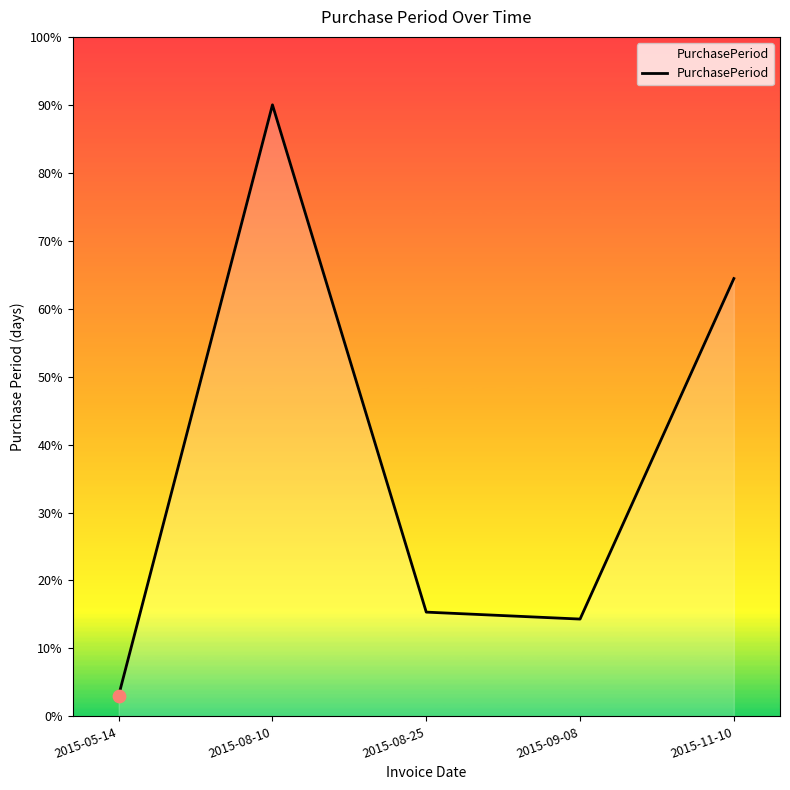

Between 2015-09-08 and 2015-05-14, which is larger?

2015-09-08